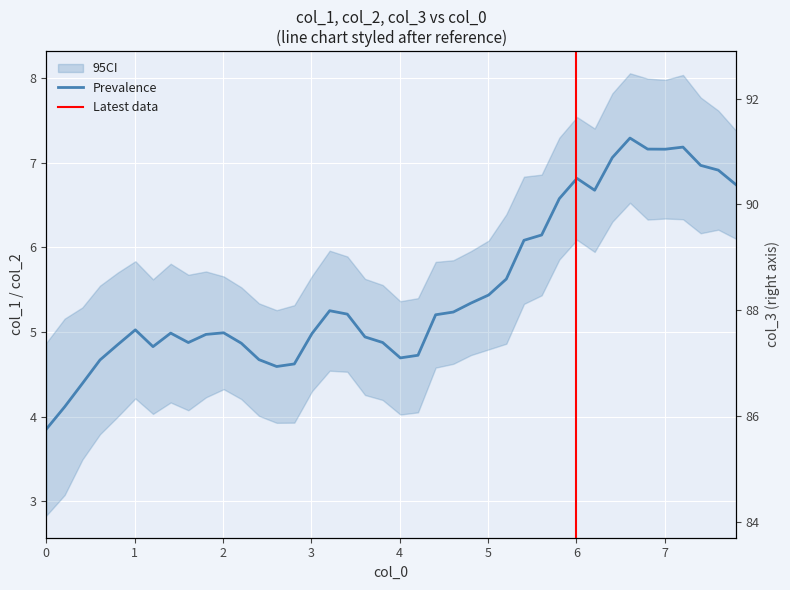

What is the maximum value shown in the chart?

92.5